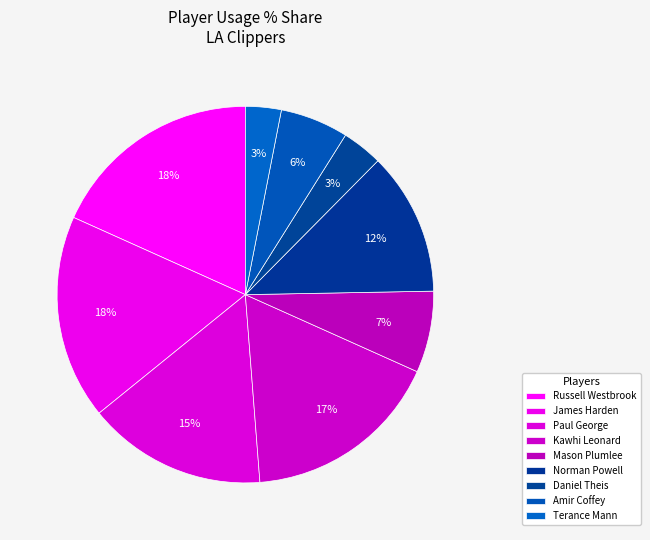

Count the number of slices in the pie.

9